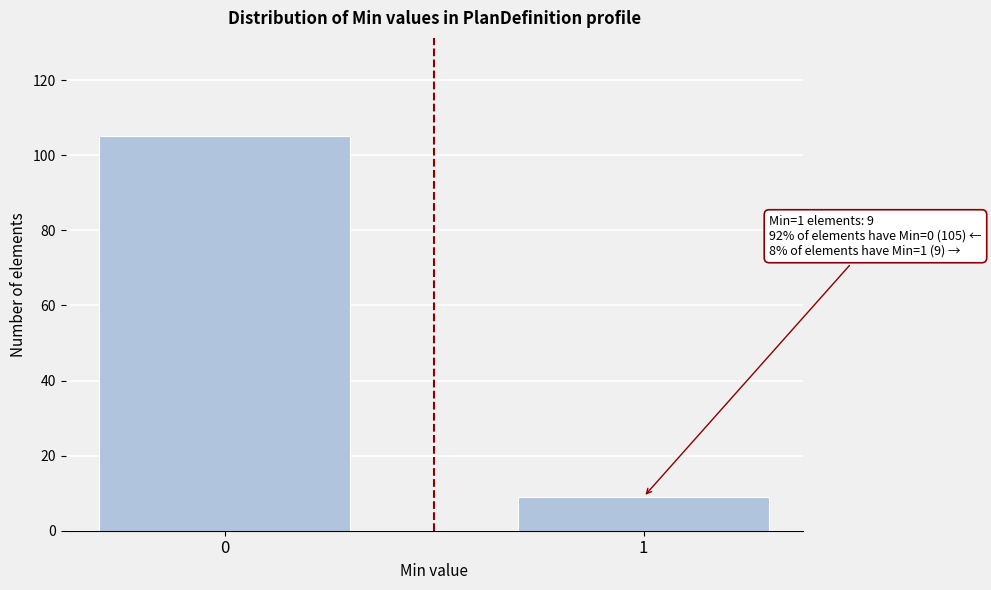

Reading right to left, transcribe all the data shown in this chart.

9	105